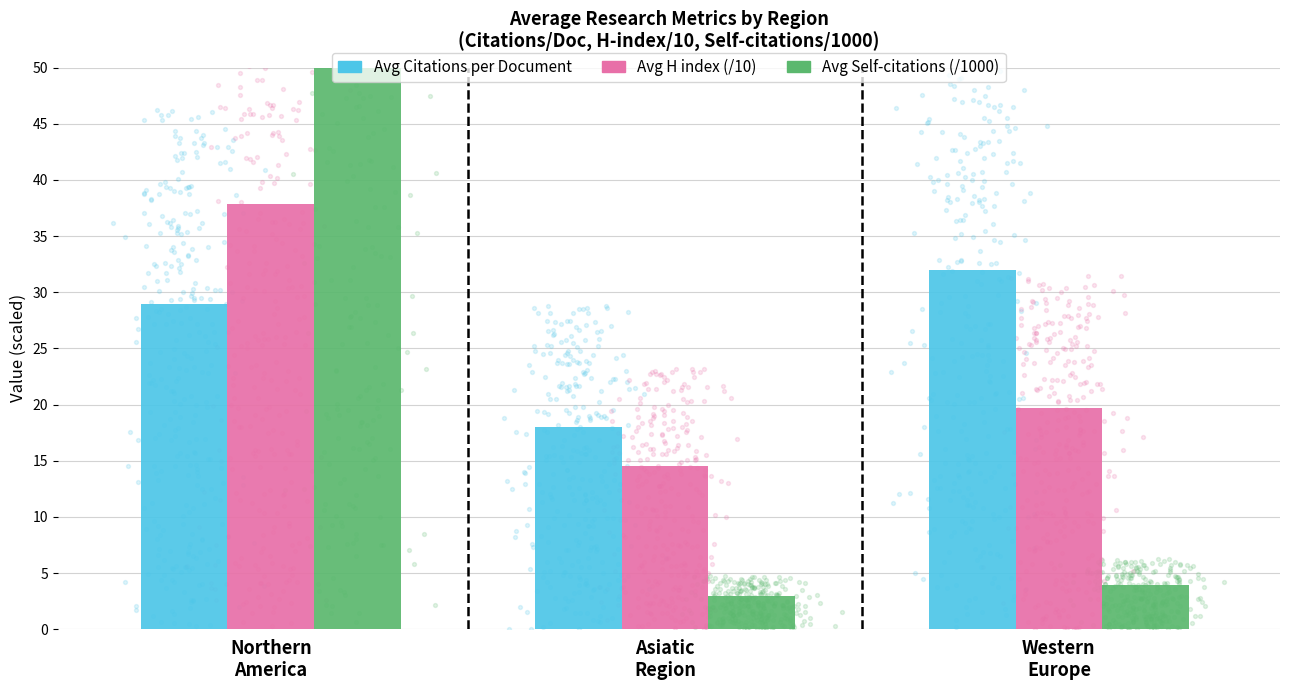

Is the value of Avg Citations per Document at Asiatic
Region greater than the value of Avg H index (/10) at Western
Europe?

No